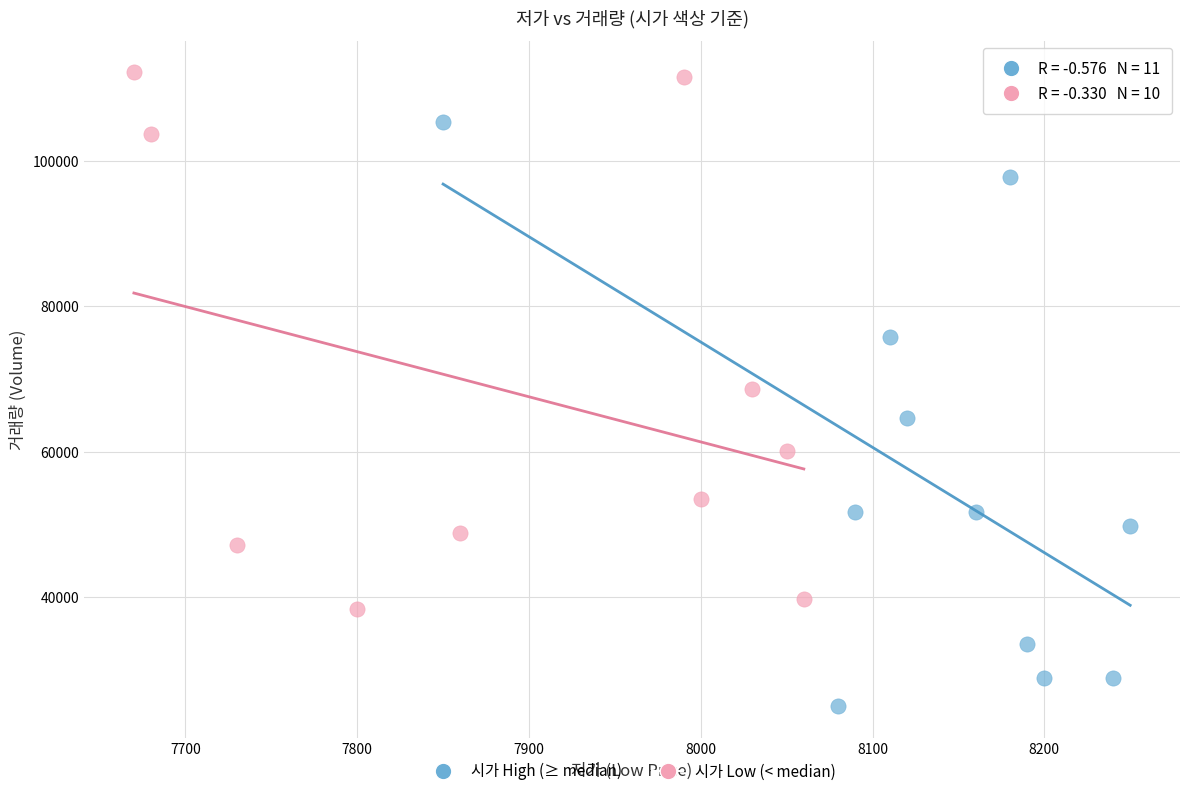

Which series reaches the minimum Y coordinate?

시가 High (≥ median)